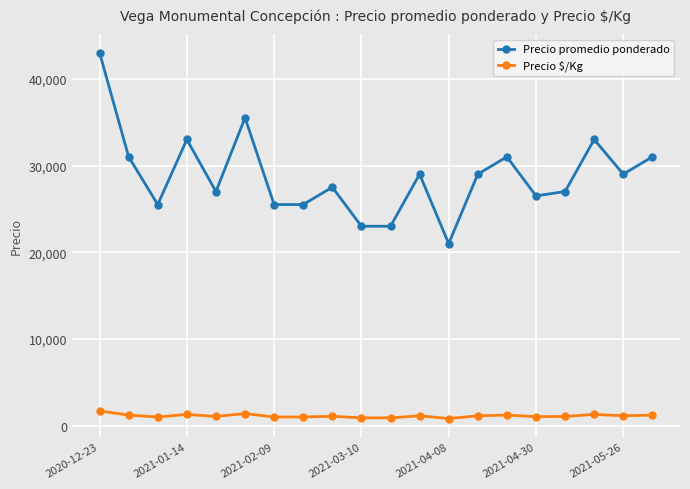

Which series has the largest total across all categories?

Precio promedio ponderado